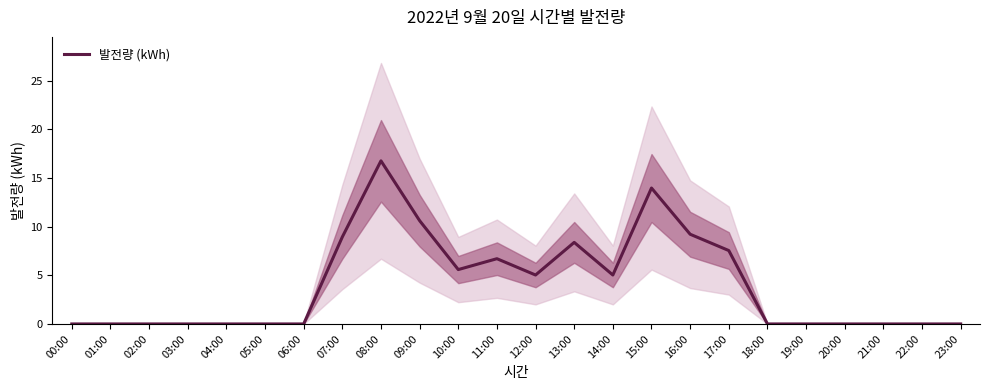

Rank the categories by value from highest to lowest.

08:00, 15:00, 09:00, 16:00, 07:00, 13:00, 17:00, 11:00, 10:00, 12:00, 14:00, 00:00, 01:00, 02:00, 03:00, 04:00, 05:00, 06:00, 18:00, 19:00, 20:00, 21:00, 22:00, 23:00